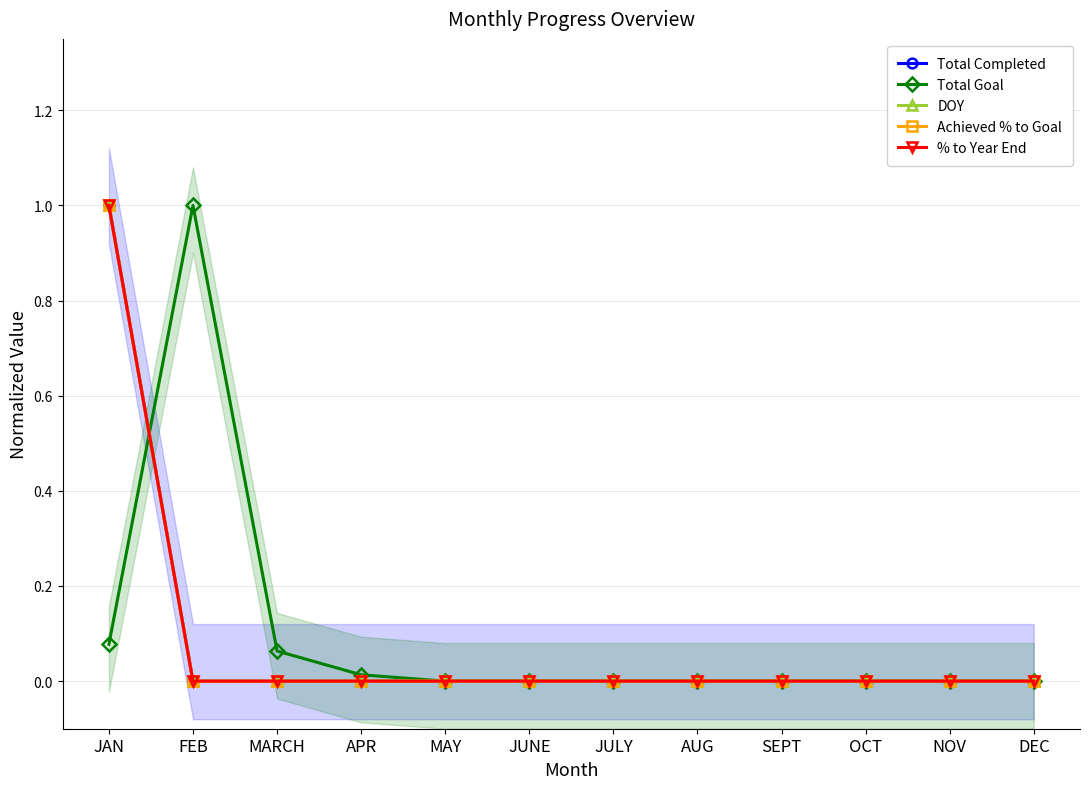

What value does the Total Goal series have at JAN?

0.1